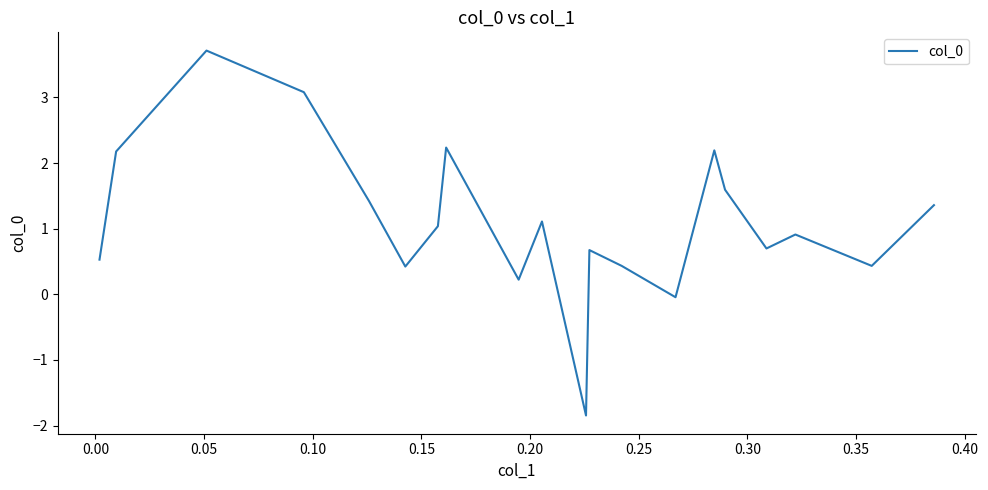

What is the smallest value displayed?

-1.8